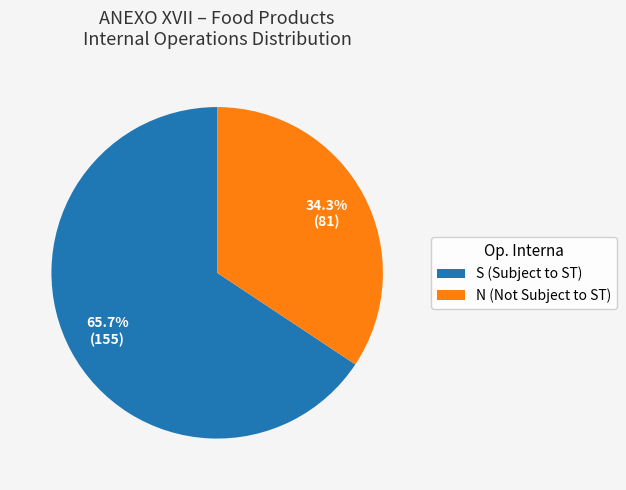

What is the total percentage of S (Subject to ST) and N (Not Subject to ST)?

100.0%